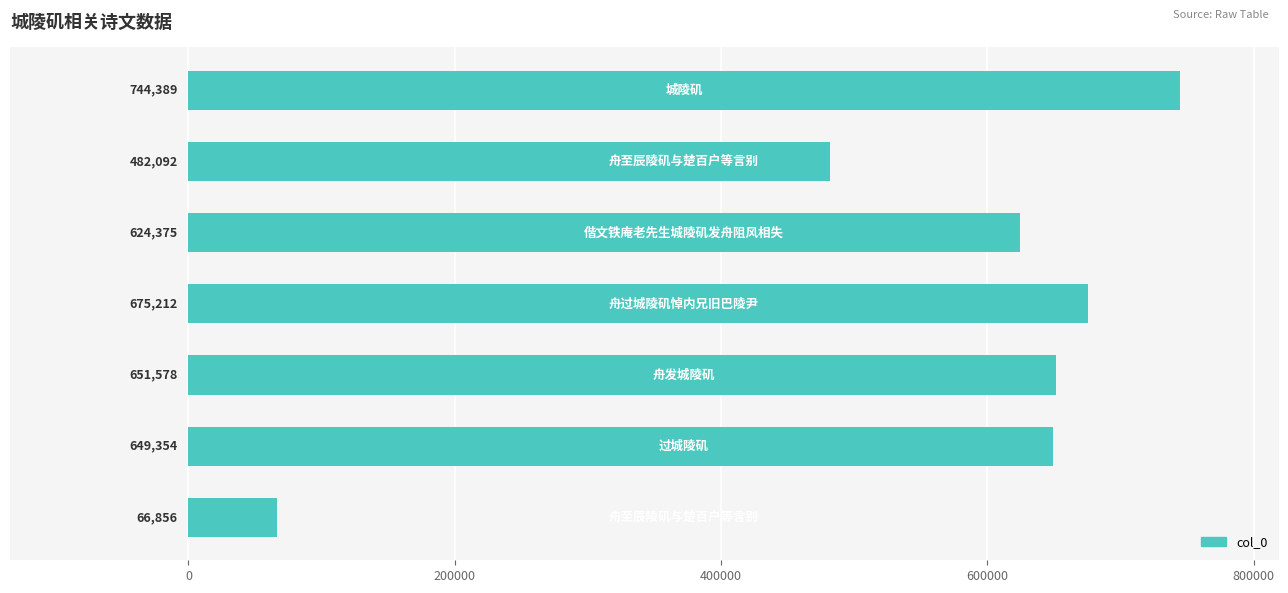

What is the difference between the maximum and minimum values?

677533